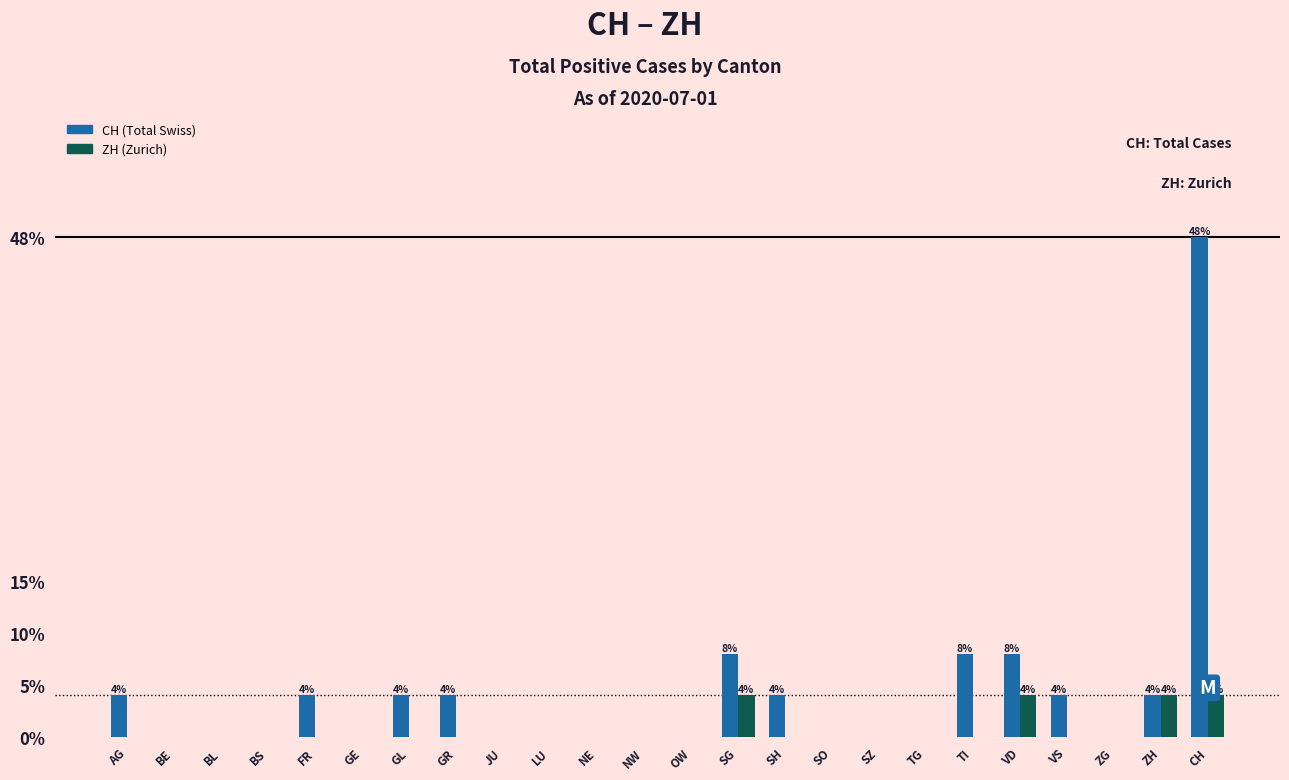

Which label corresponds to the largest value in the chart?

CH